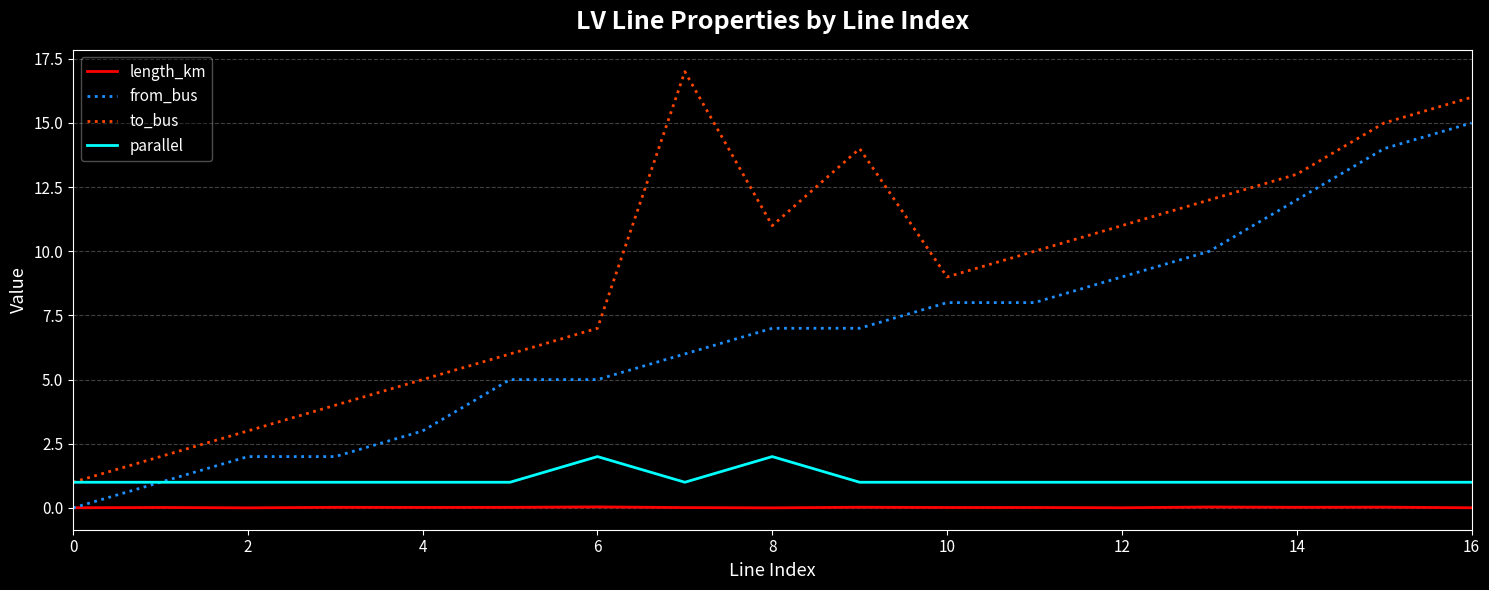

Which series has the largest total across all categories?

to_bus